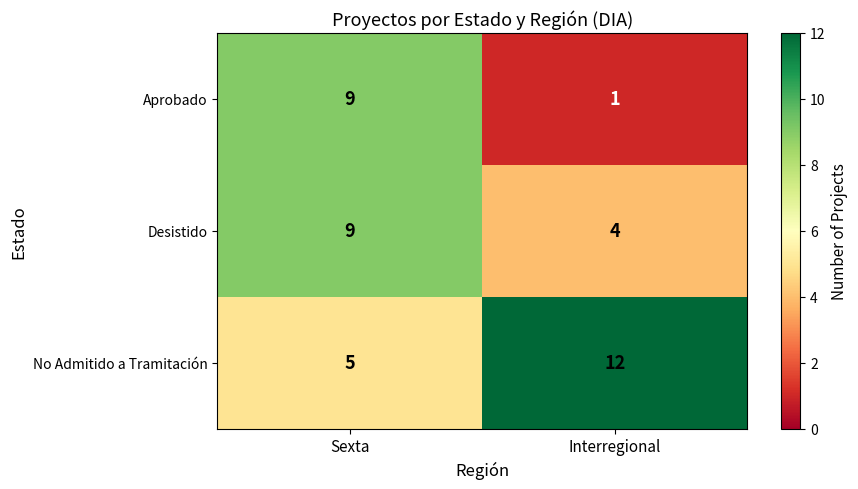

Which series has the widest spread of values?

Aprobado